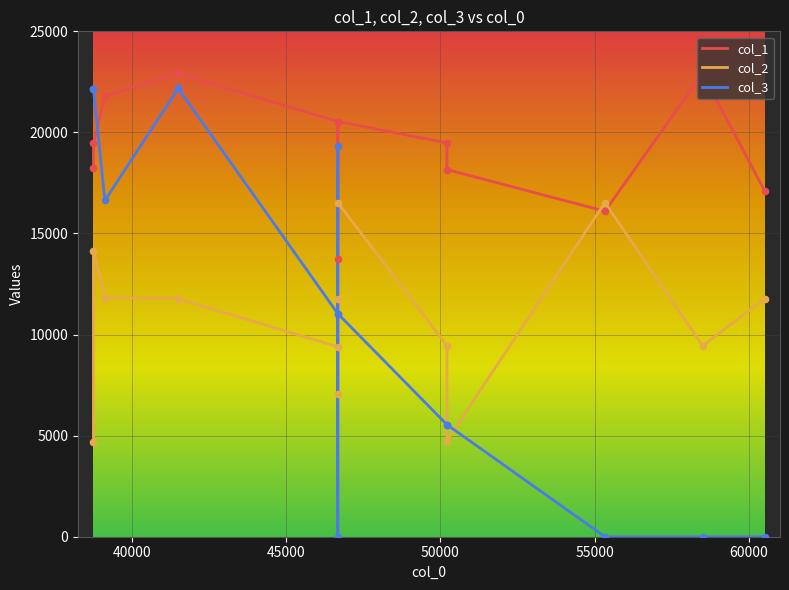

At which category is the sum across all series the highest?

2